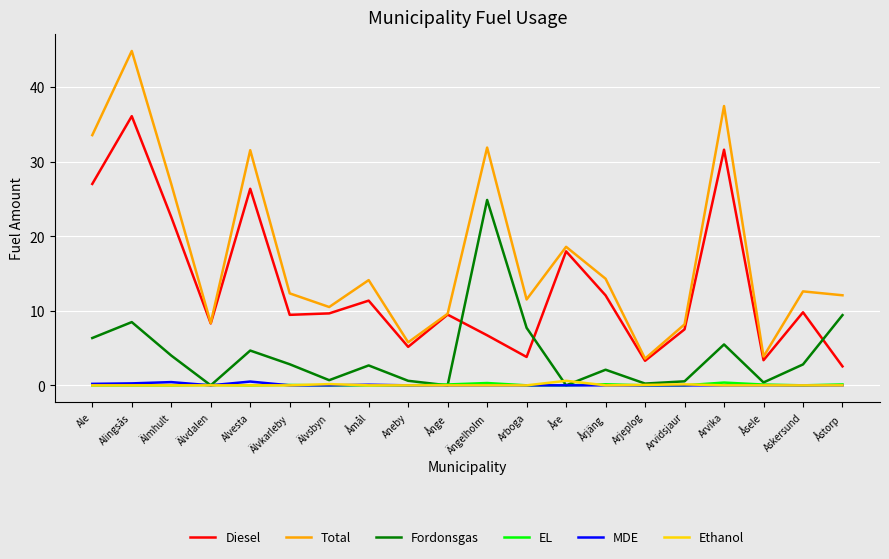

Between Alingsås and Arjeplog, which series saw the biggest shift?

Total